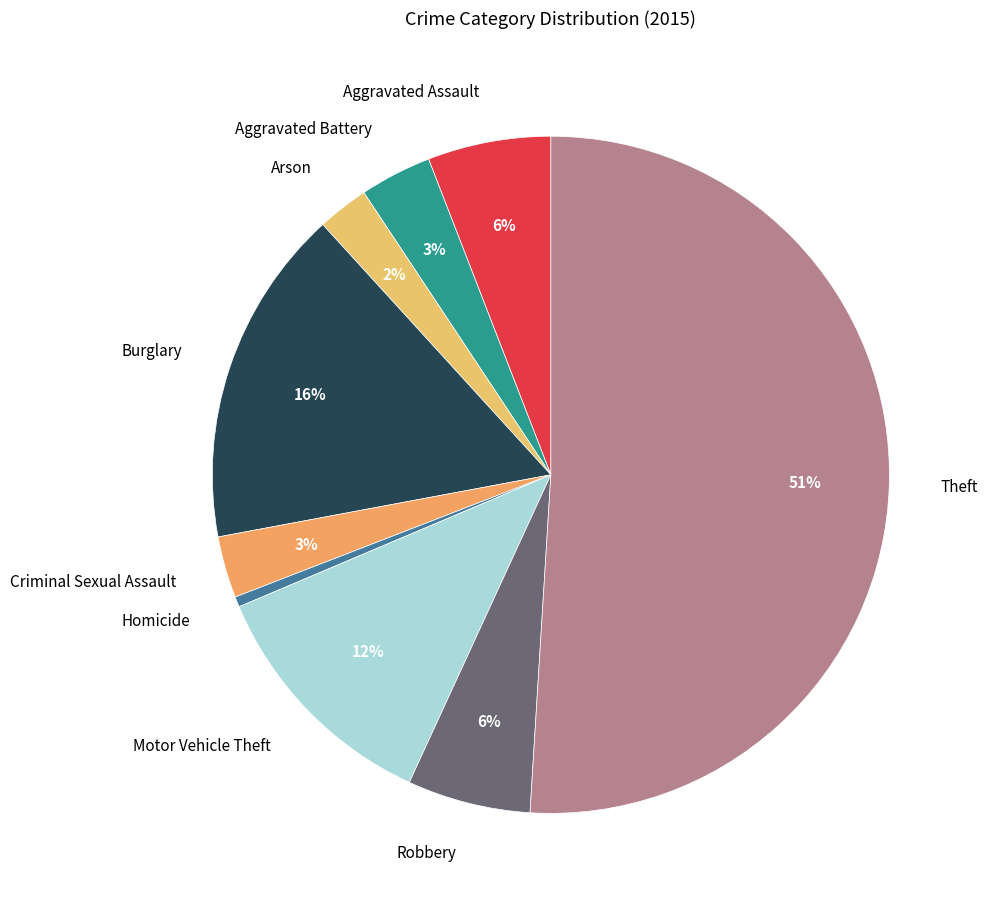

Between Arson and Motor Vehicle Theft, which is larger?

Motor Vehicle Theft